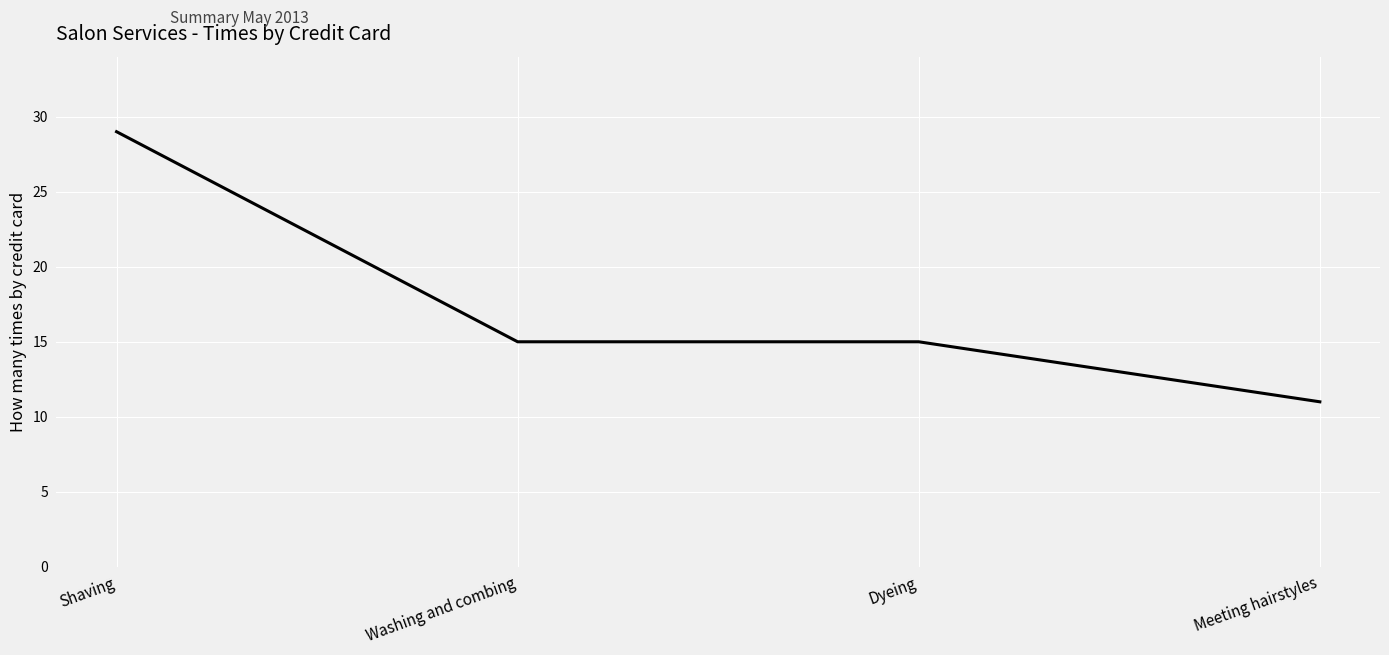

Reading left to right, extract all data points from this chart.

29	15	15	11